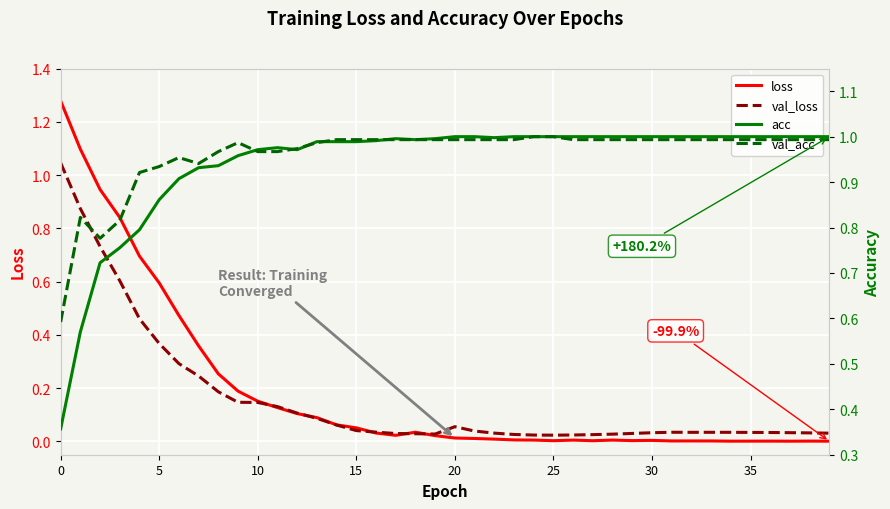

Between 8 and 31, which series saw the biggest shift?

loss